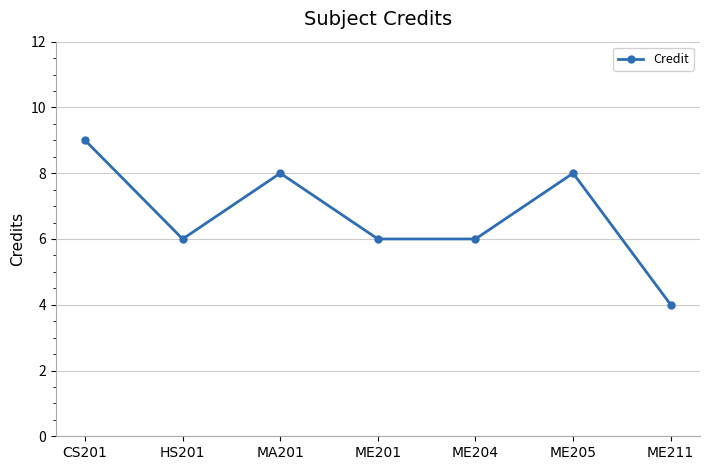

What is the sum of the values at MA201 and ME205?

16